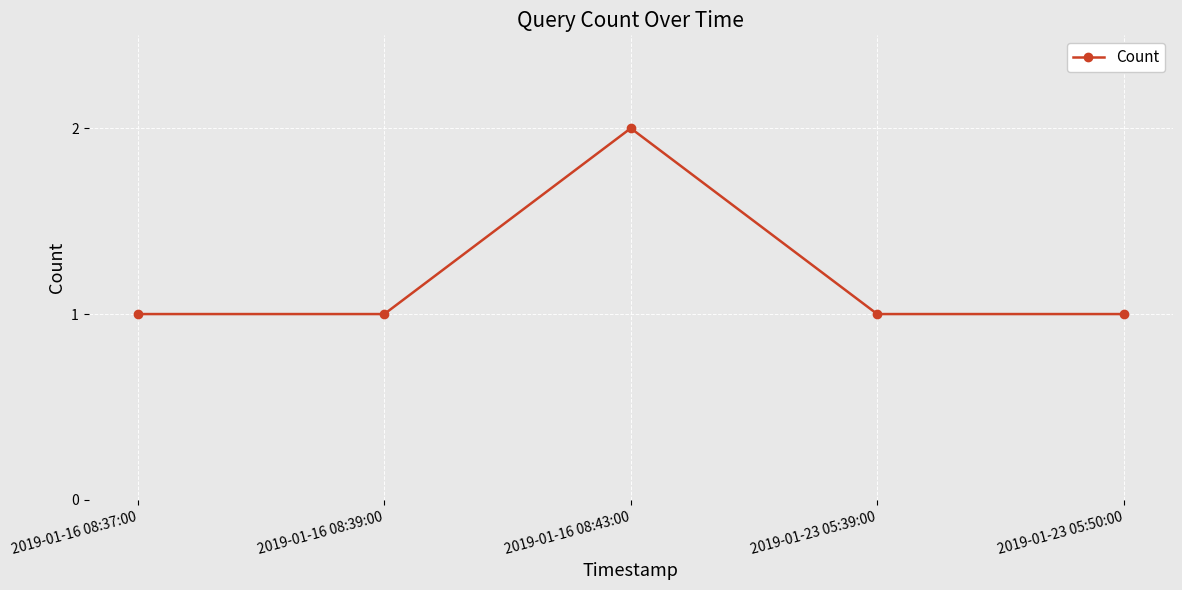

The chart shows a value of 1 at 2019-01-23 05:50:00. True or false?

True